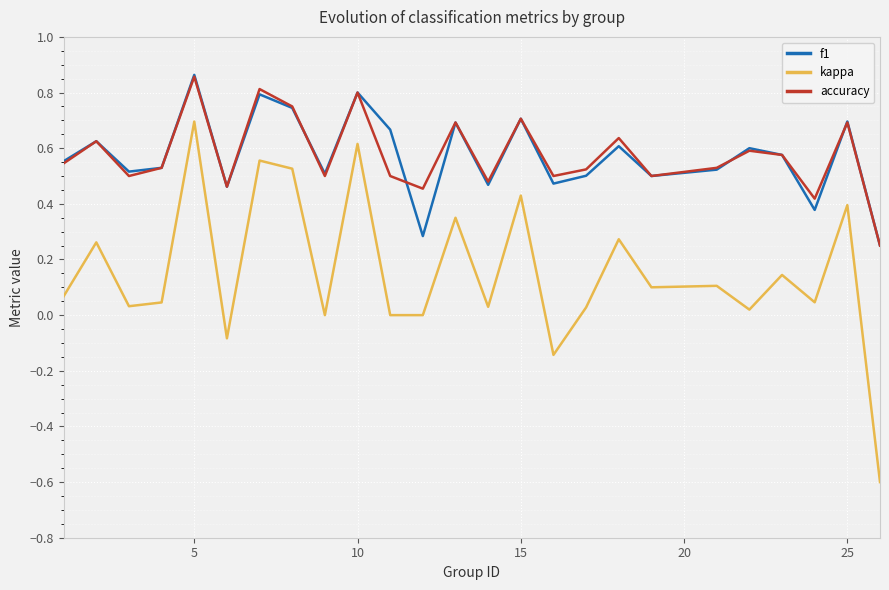

What is the minimum value shown in the chart?

-0.6